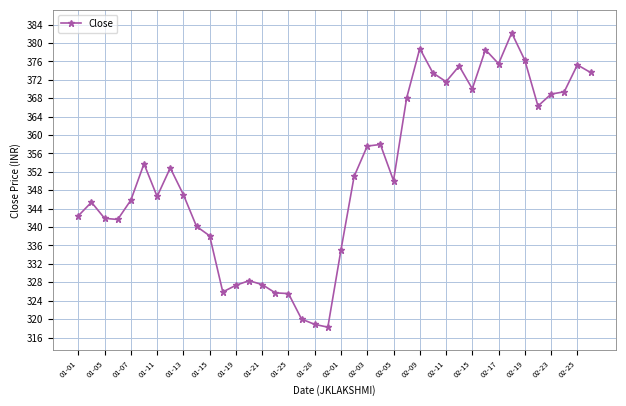

What is the value of the 15th point from the left?

327.5